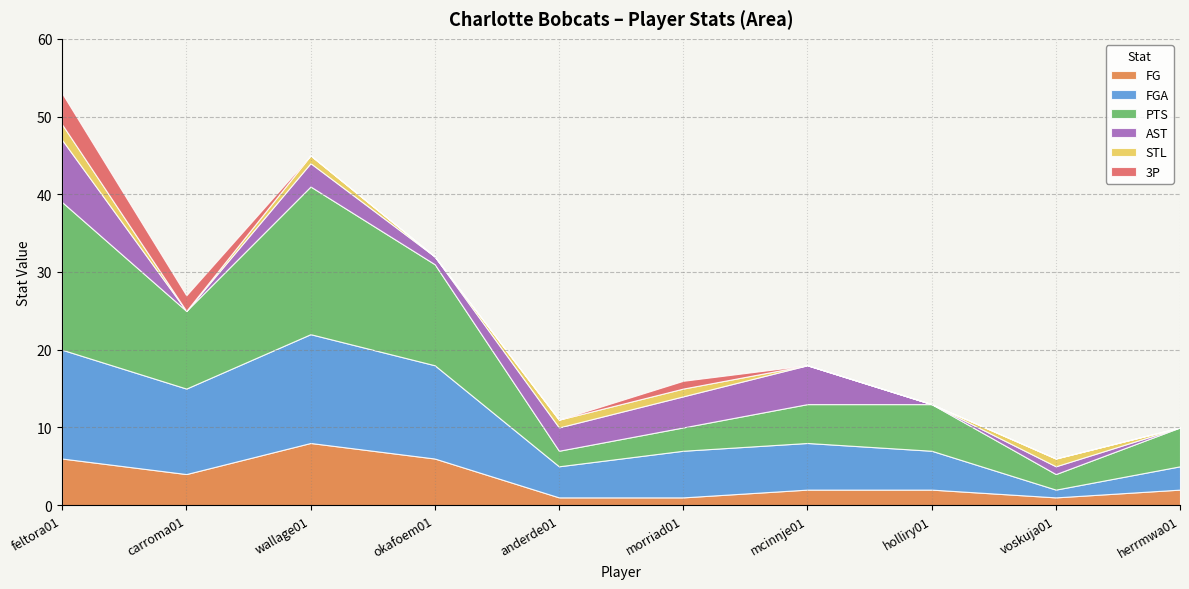

How many lines are shown in the chart?

6